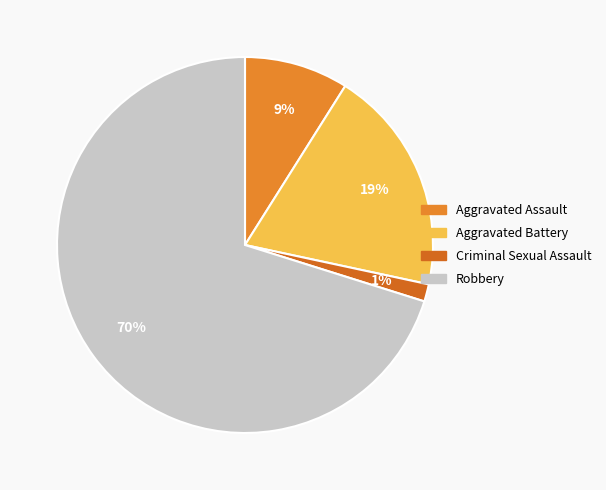

Rank the categories by value from lowest to highest.

Criminal Sexual Assault, Aggravated Assault, Aggravated Battery, Robbery